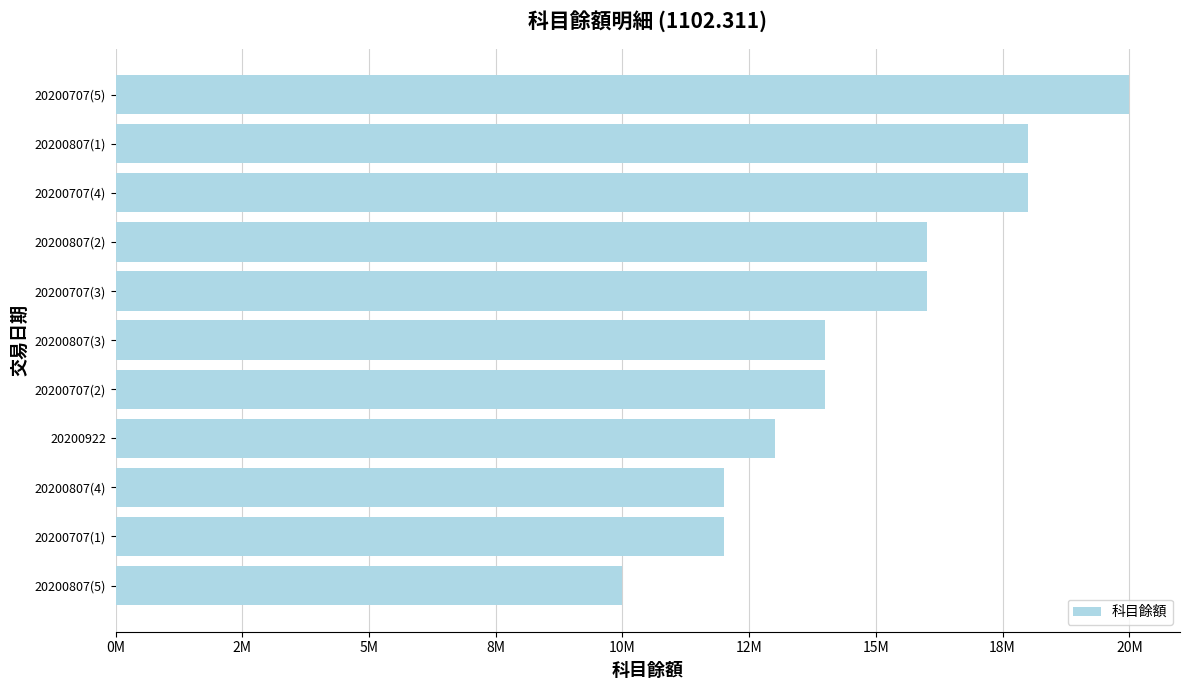

Are the bars horizontal?

Yes